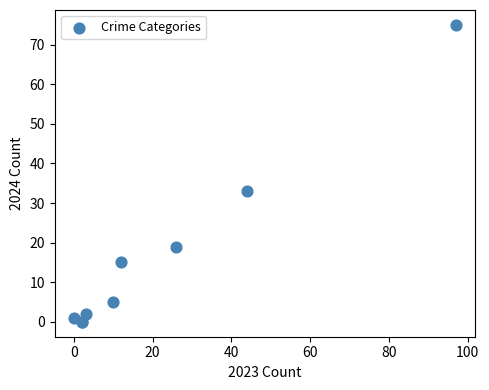

What Y value in the scatter plot is closest to 37?

33